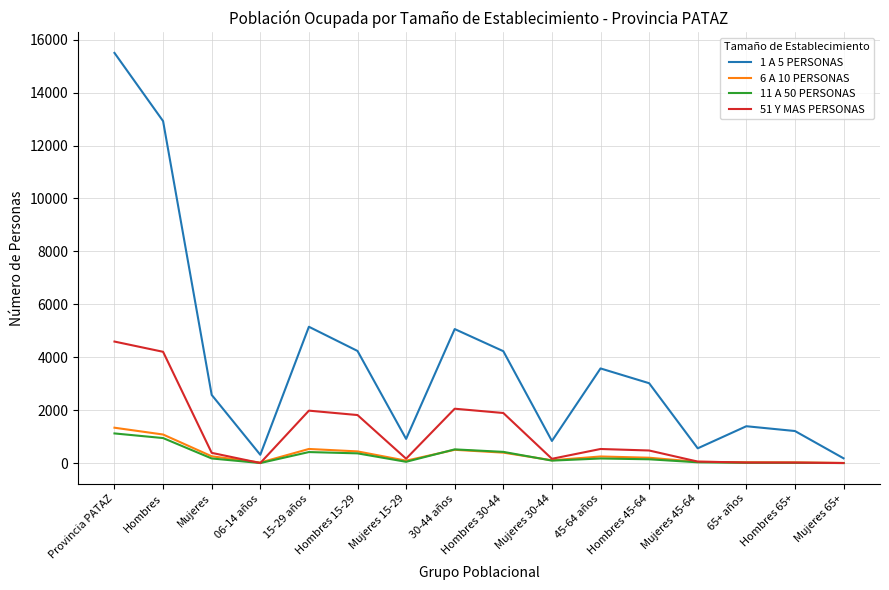

Which series has the largest range (max minus min)?

1 A 5 PERSONAS